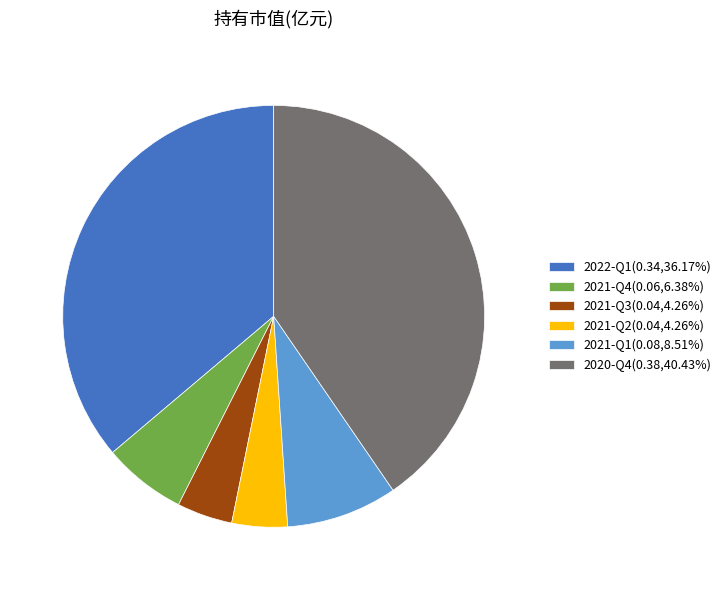

The 2020-Q4 slice represents 51% of the pie. True or false?

False